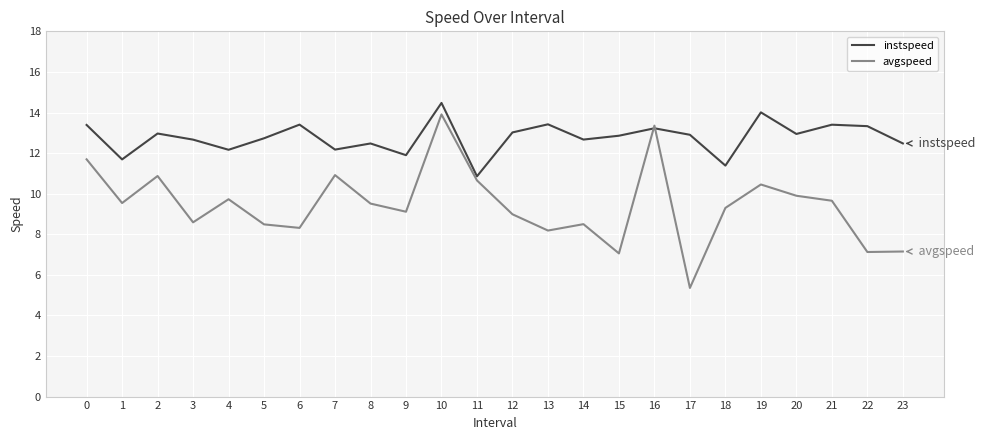

Rank the series at 15 from highest to lowest value.

instspeed, avgspeed